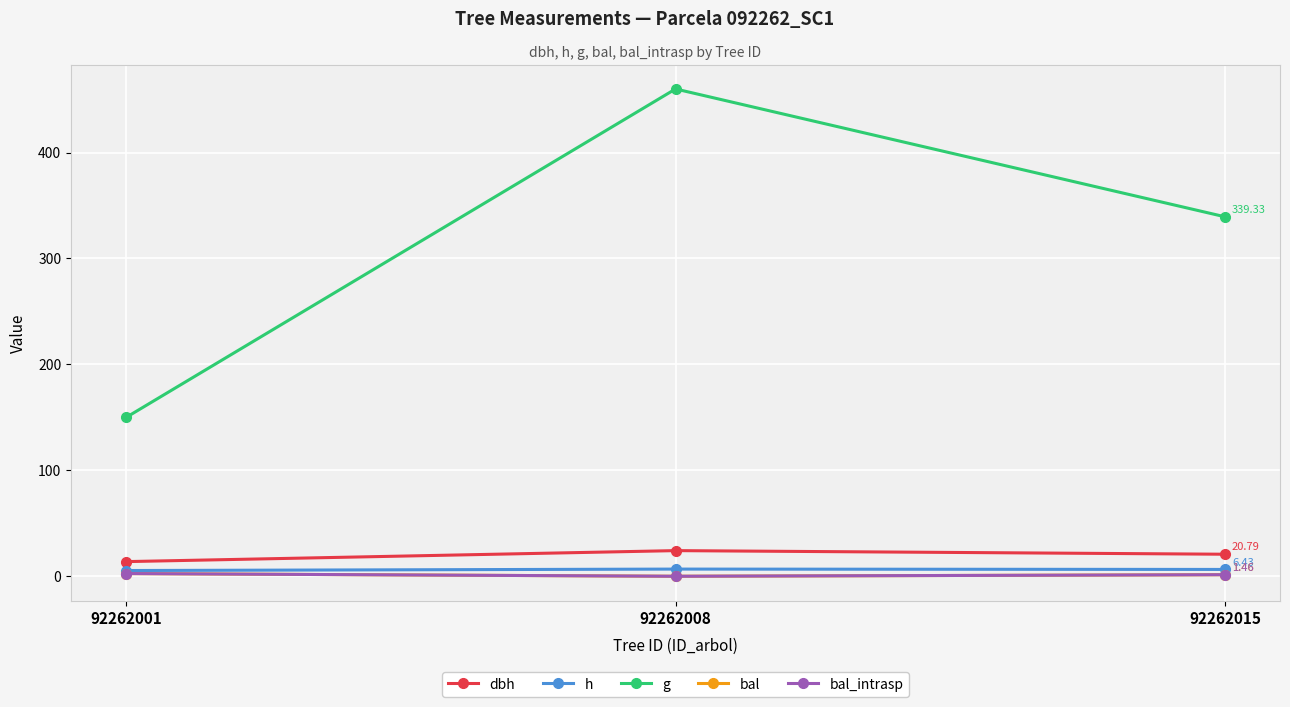

Reading right to left, extract all data points from this chart.

dbh: 92262015=20.8	92262008=24.2	92262001=13.8
h: 92262015=6.4	92262008=6.8	92262001=5.4
g: 92262015=339.3	92262008=460.0	92262001=149.9
bal: 92262015=1.5	92262008=0.0	92262001=2.5
bal_intrasp: 92262015=1.5	92262008=0.0	92262001=2.5